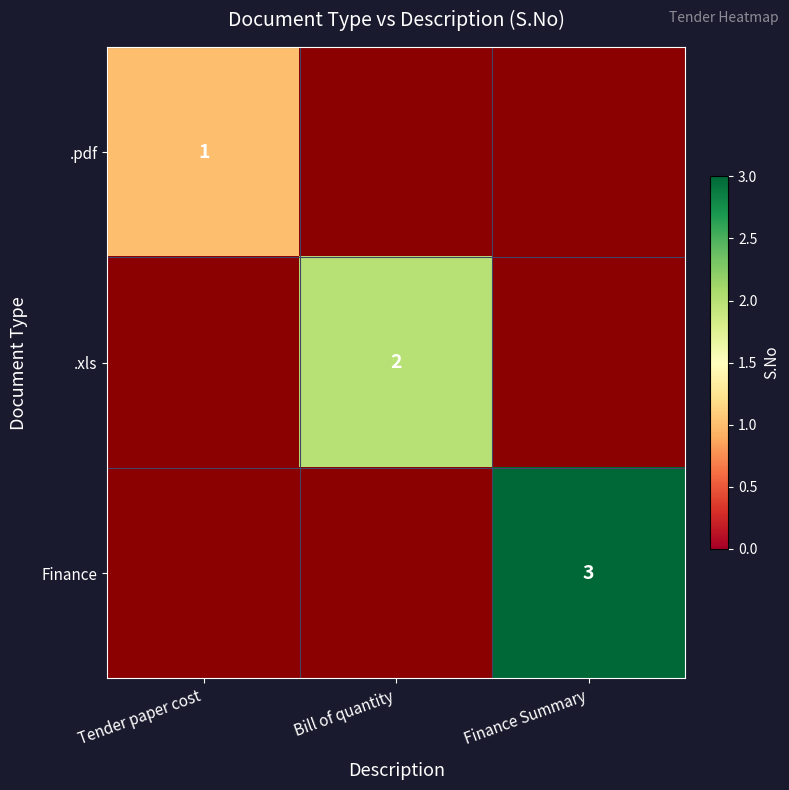

True or false: .xls has a value of 2 at Bill of quantity.

True